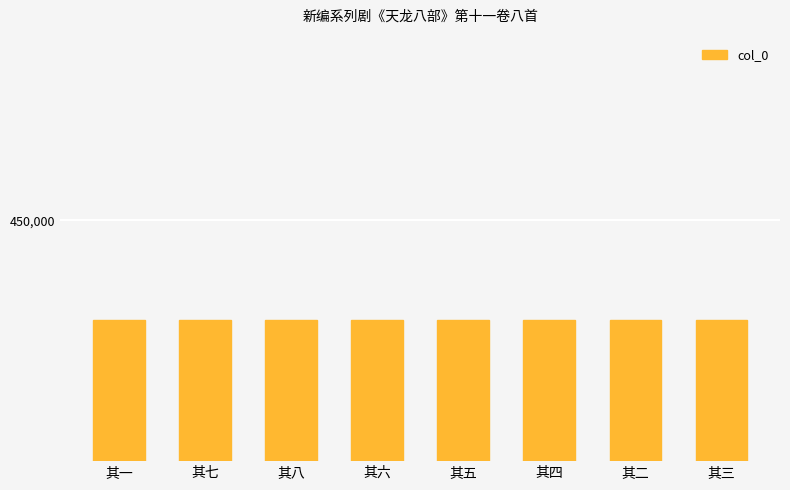

Reading left to right, extract all data points from this chart.

446470	446476	446477	446475	446474	446473	446471	446472